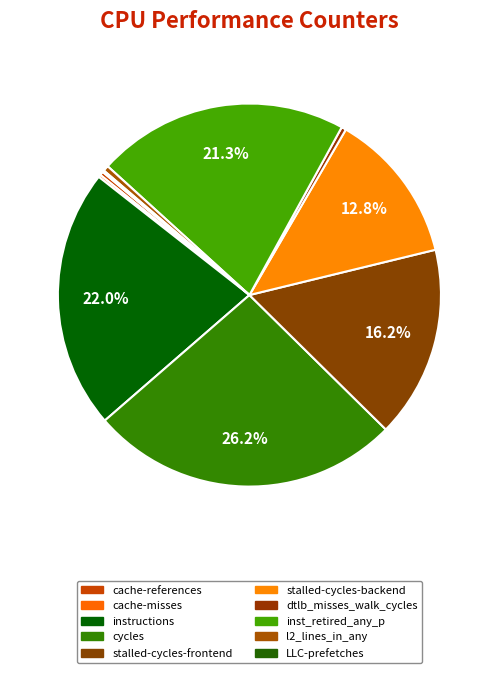

To the nearest percent, what is the difference between the largest and smallest slice percentages?

26%